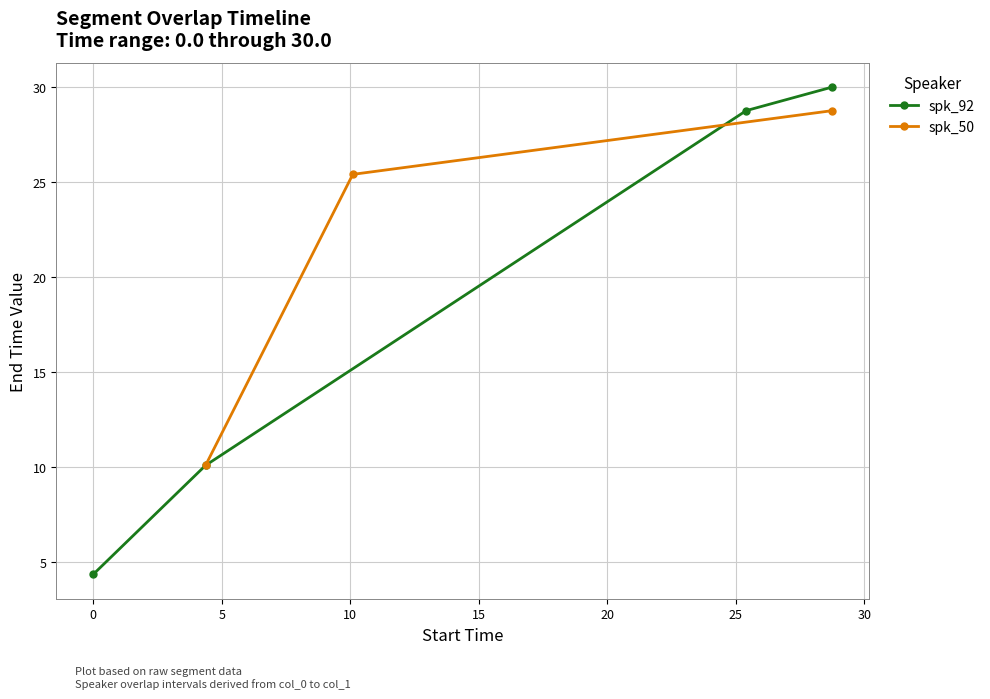

What position from the left is x?

1